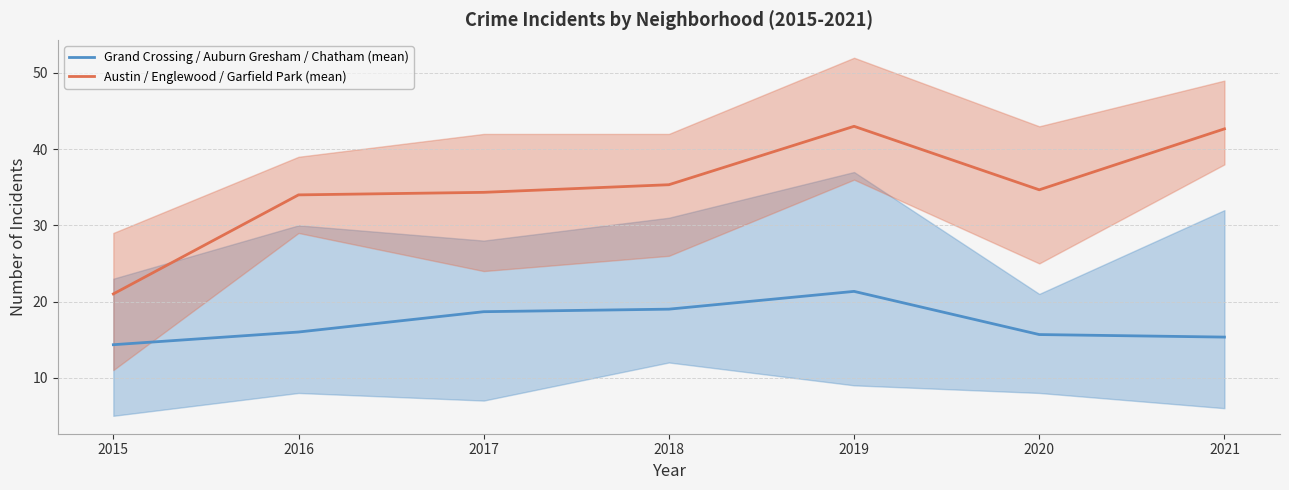

Is it true that Grand Crossing / Auburn Gresham / Chatham (mean) equals 19.0 at 2018?

True